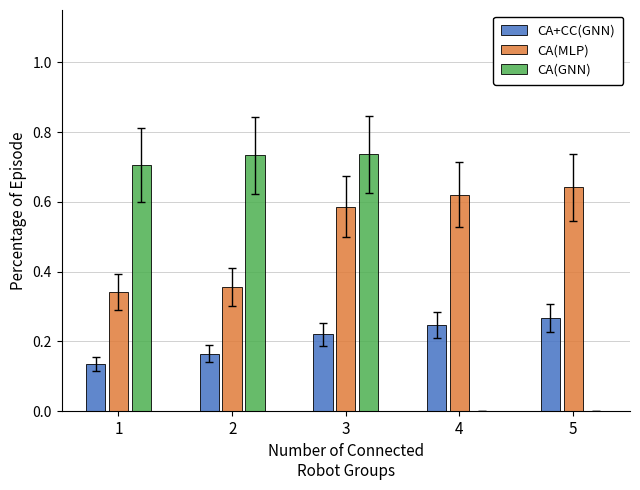

What are all the series names shown in the legend?

CA+CC(GNN), CA(MLP), CA(GNN)